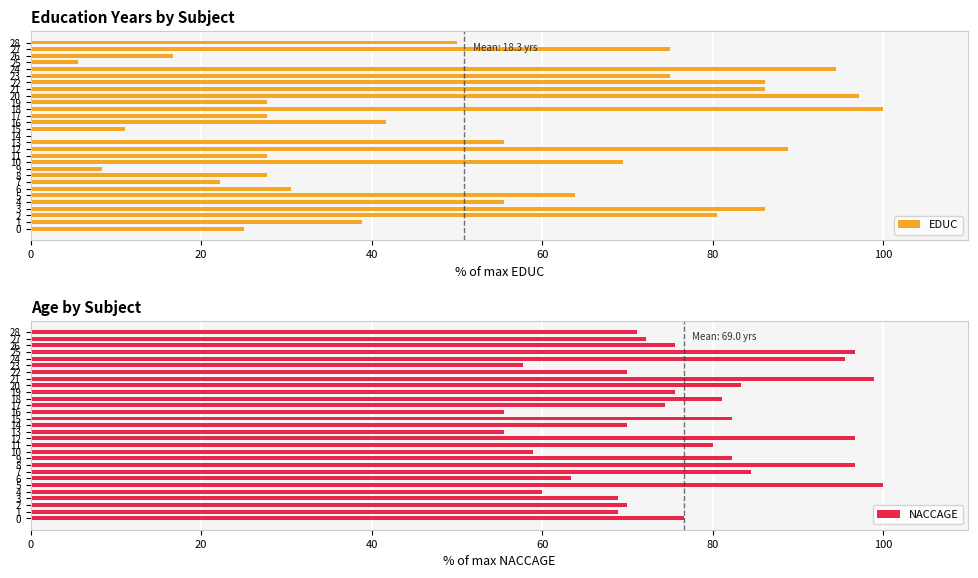

Which series has the largest total across all categories?

NACCAGE